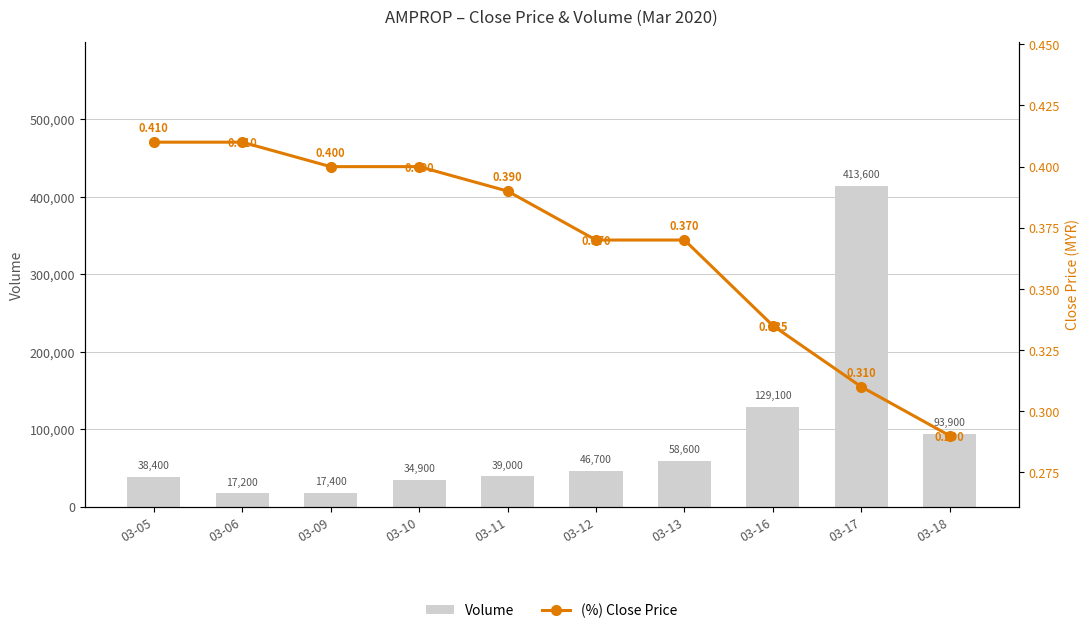

What is the value of the Volume bar at the 6th from the left?

46700